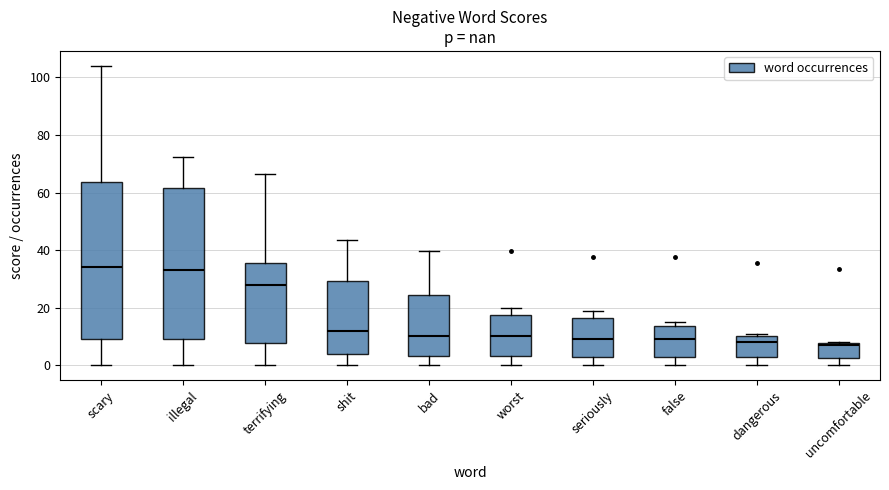

Reading left to right, read every box against the y-axis: the position of its median line, the range the box covers, and the ends of its whiskers. The values are not printed on the chart, so give them approximately, as read against the axis.

scary: median 34, box 10 to 64, whiskers 0 to 104
illegal: median 34, box 10 to 62, whiskers 0 to 72
terrifying: median 28, box 8 to 36, whiskers 0 to 66
shit: median 12, box 4 to 30, whiskers 0 to 44
bad: median 10, box 4 to 24, whiskers 0 to 40
worst: median 10, box 4 to 18, whiskers 0 to 20
seriously: median 10, box 4 to 16, whiskers 0 to 20
false: median 10, box 4 to 14, whiskers 0 to 16
dangerous: median 8, box 2 to 10, whiskers 0 to 12
uncomfortable: median 8 (just below the box's upper edge), box 2 to 8, whiskers 0 to 8